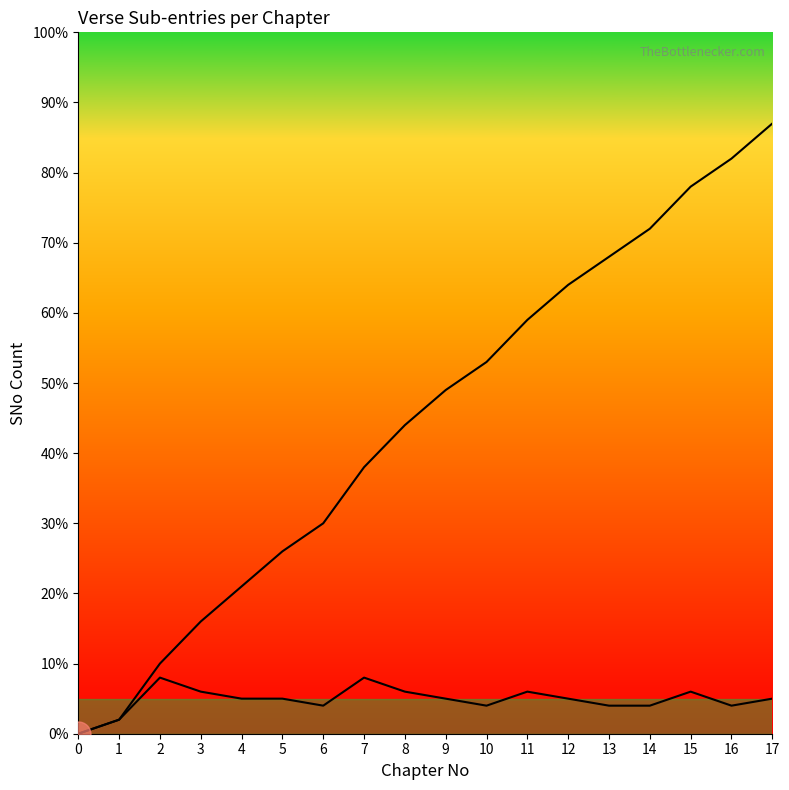

Read the Max SNo per Chapter value at 9.

5